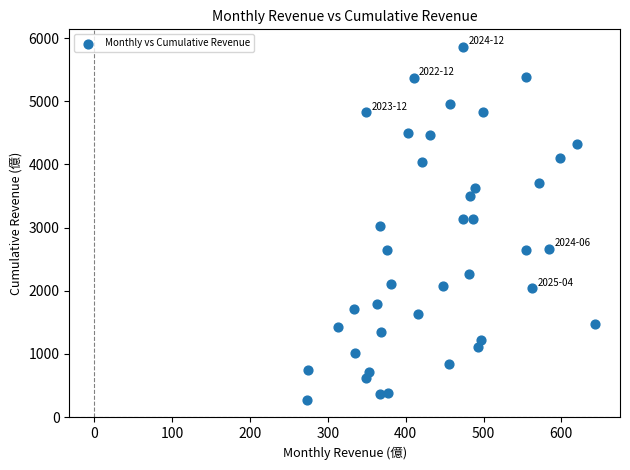

What is the range of Y values (max minus min)?

5587.1